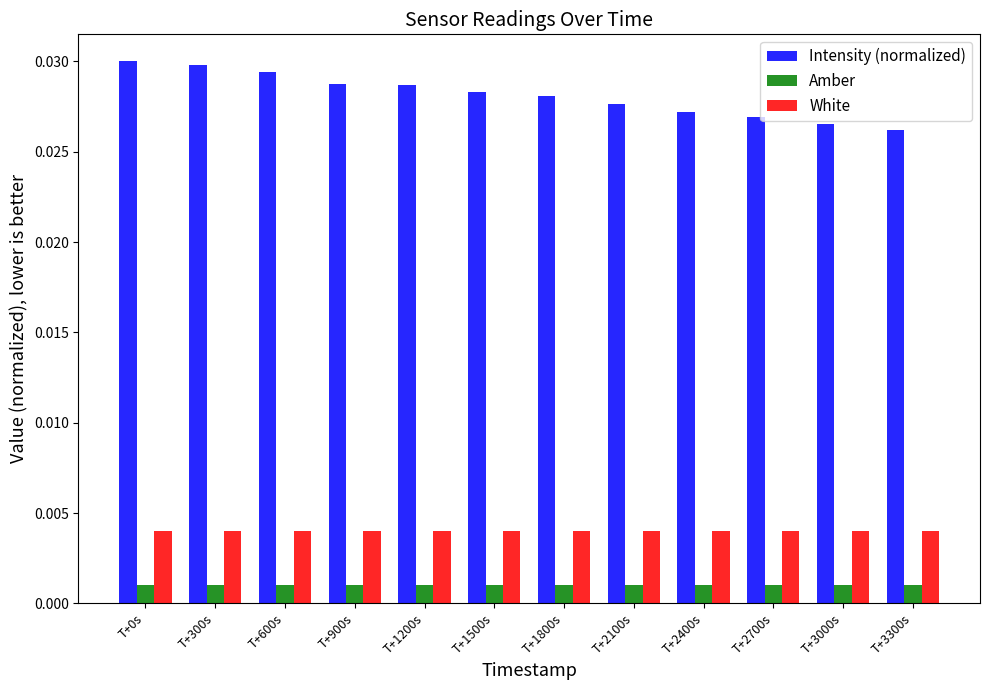

Which series has the largest total across all categories?

Intensity (normalized)